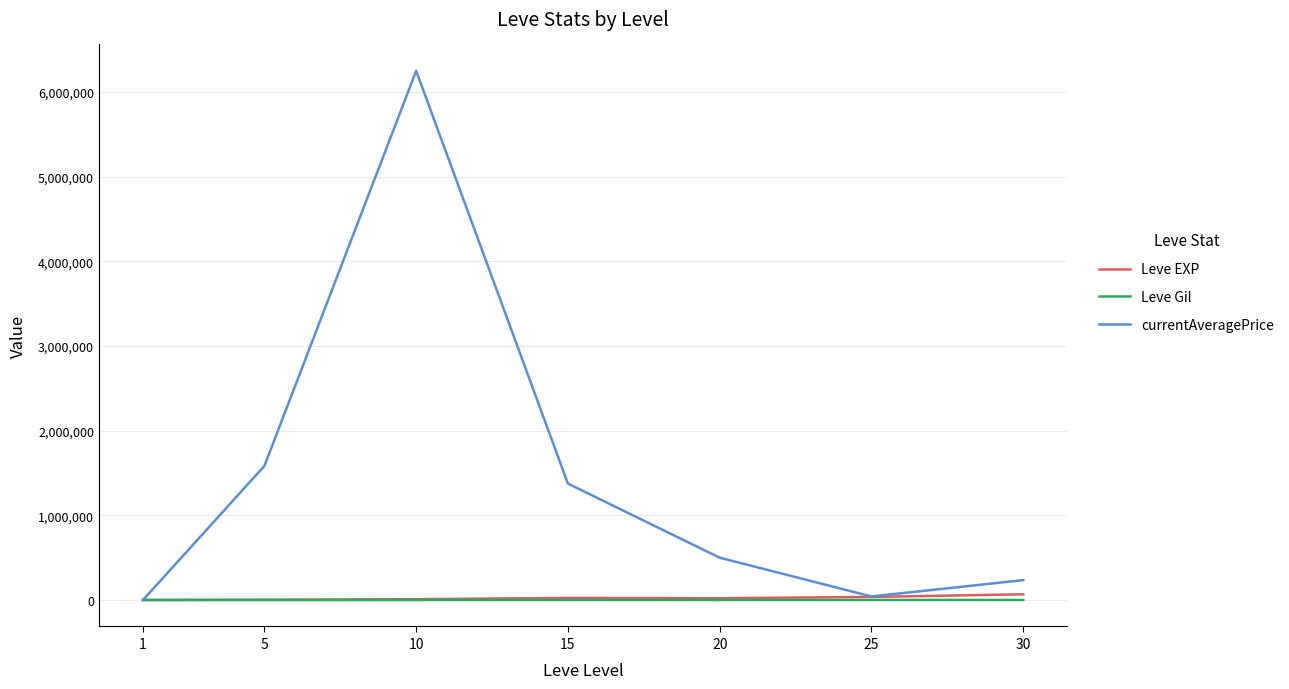

The value of currentAveragePrice at 10 is 6250002.0. True or false?

True